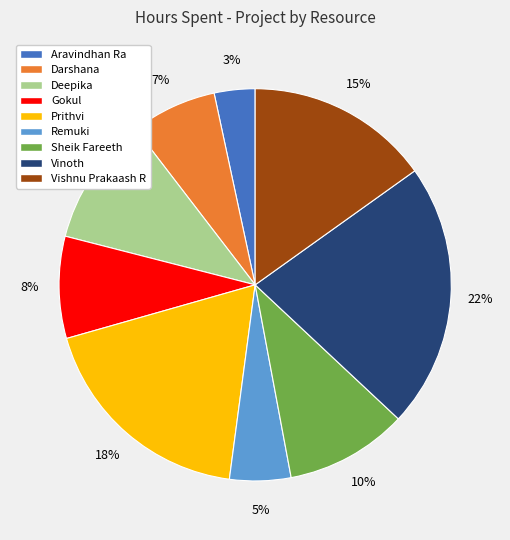

What is the largest slice in the pie chart?

Vinoth